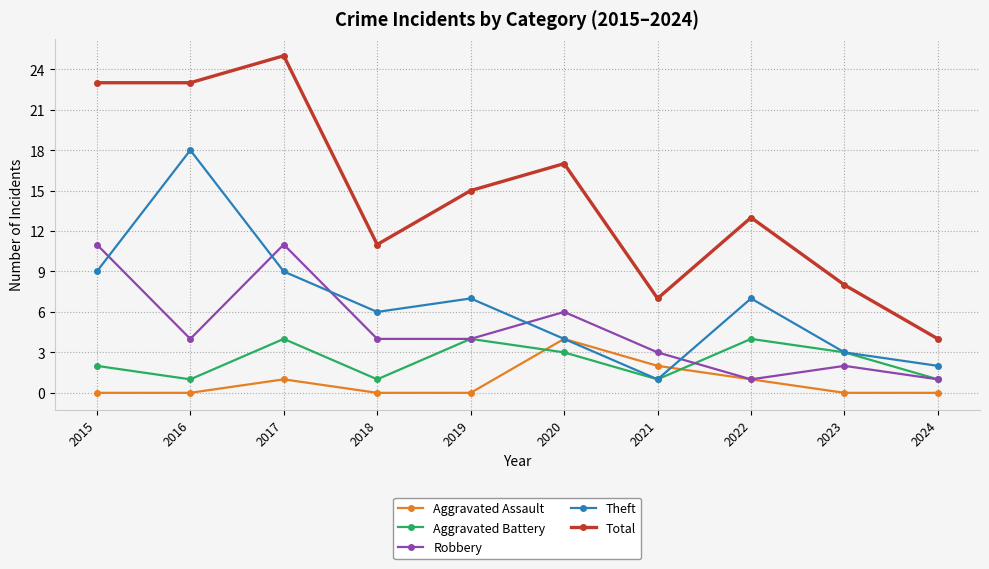

What is the total value across all series at 2020?

34